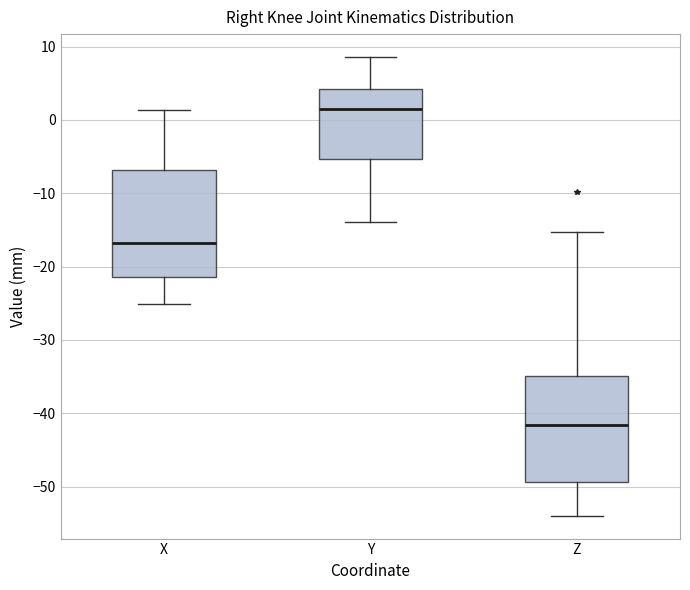

Where does the upper whisker of the box for Y end on the y-axis? The values are not printed on the chart, so give them approximately, as read against the axis.

9